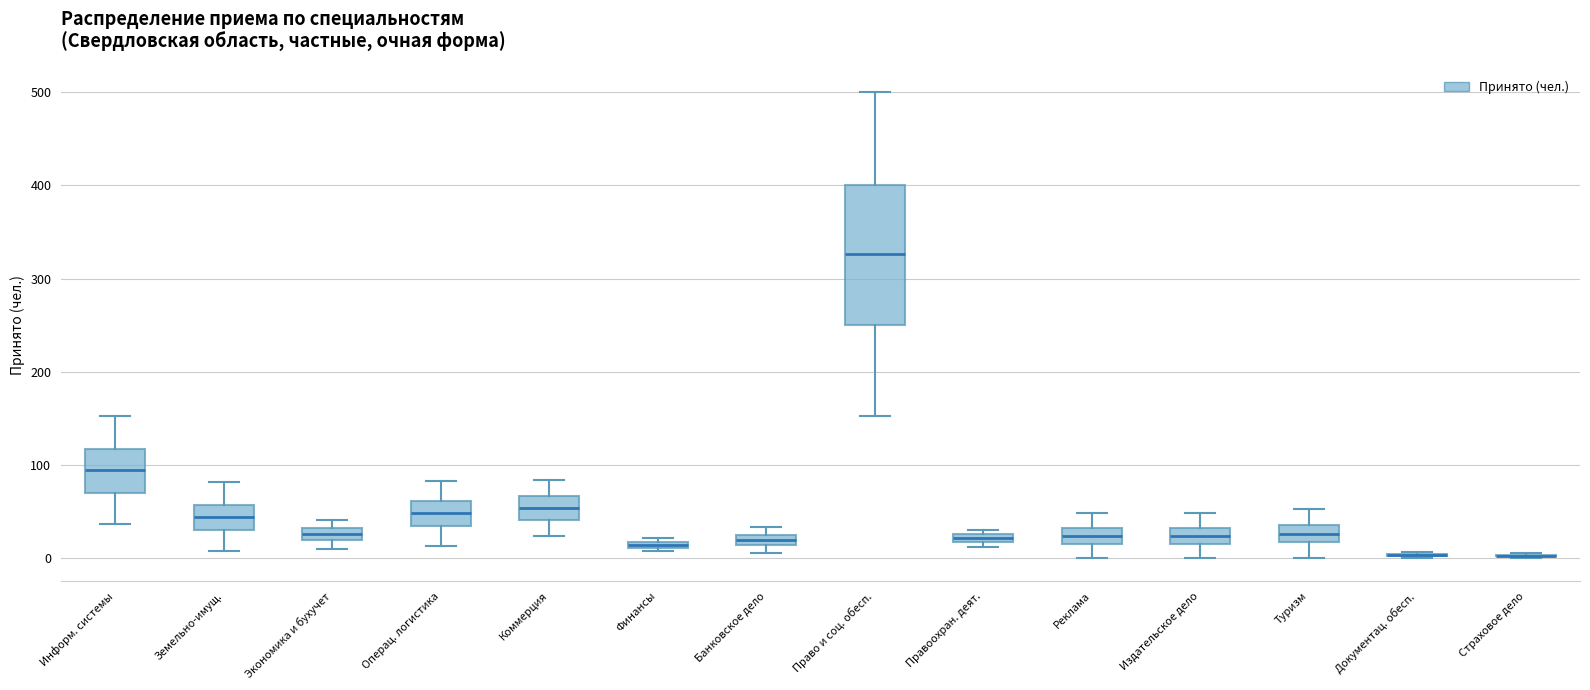

Which box is the tallest, from its lower edge to its upper edge?

Право и соц. обесп.